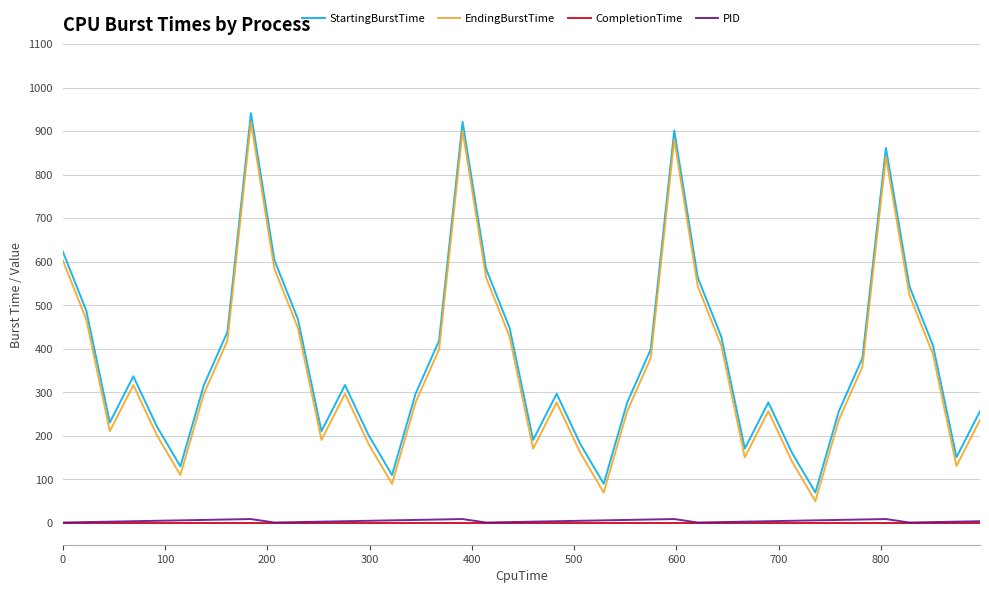

What is the greatest value displayed?

942